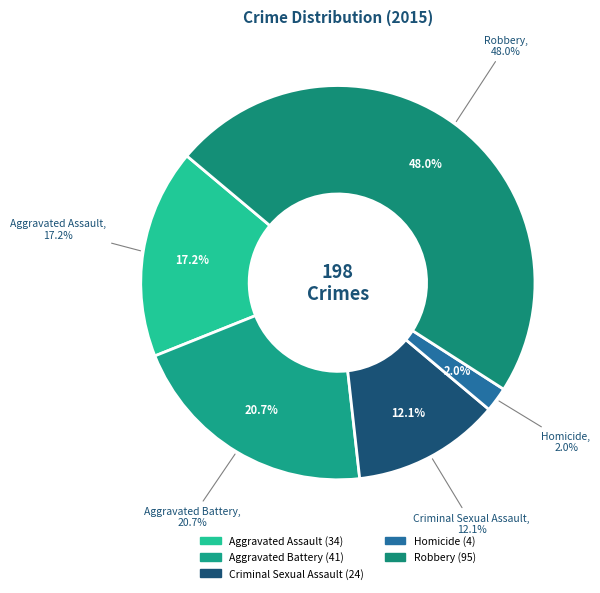

What is the largest slice in the pie chart?

Robbery